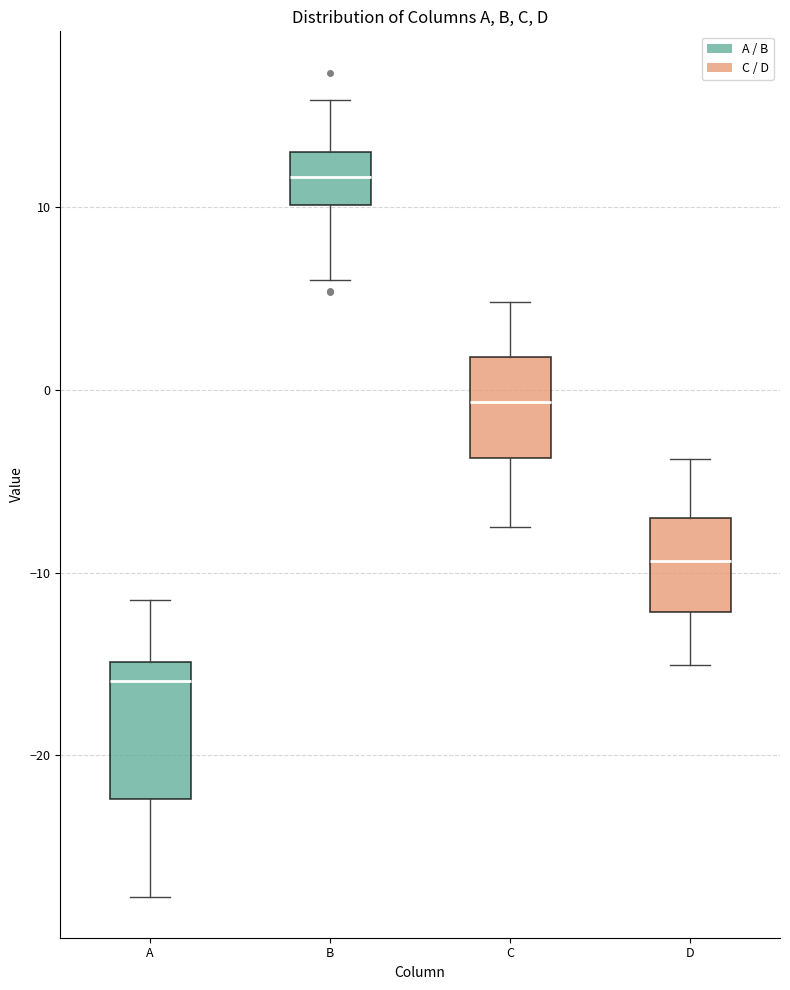

Which box's median line is the highest?

B